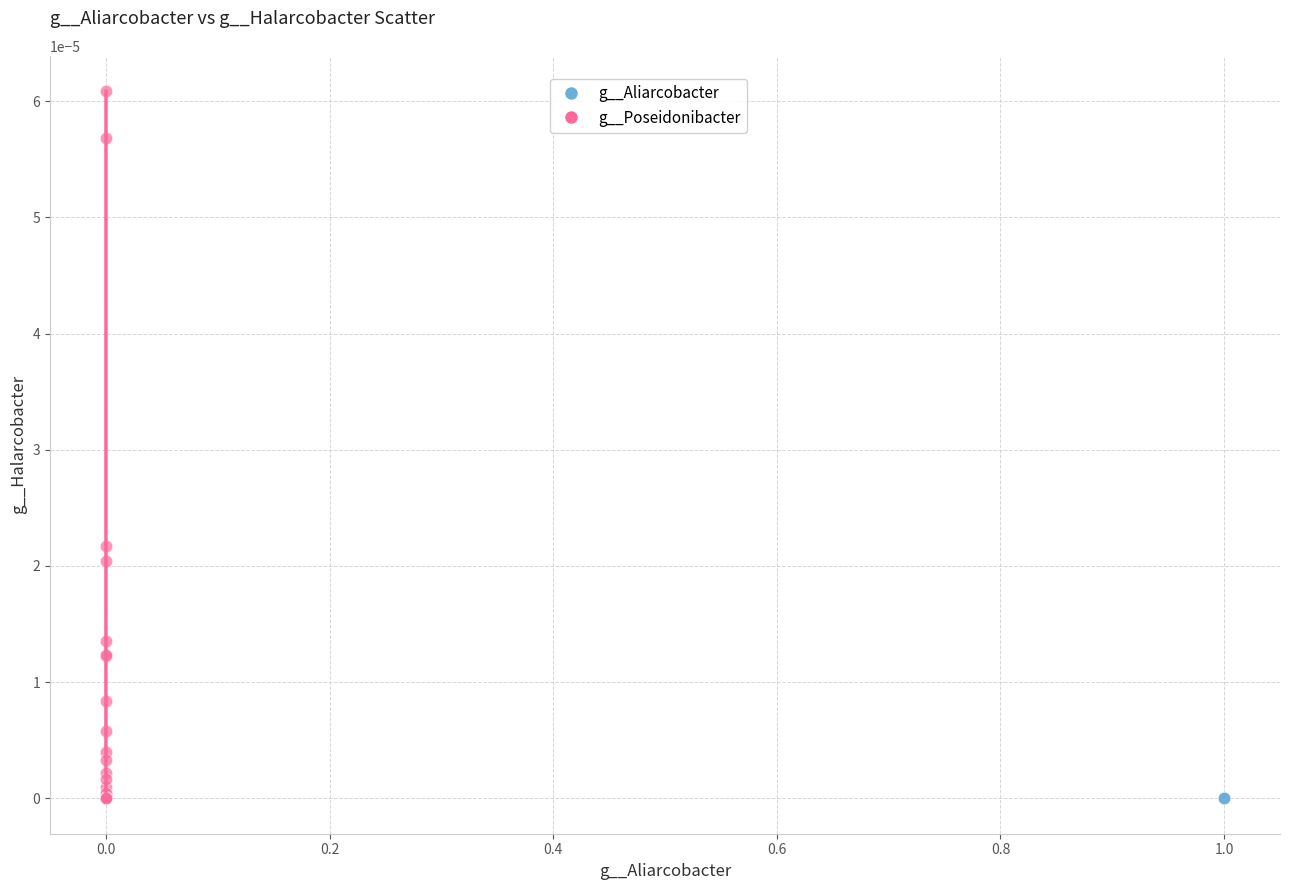

Which series reaches the maximum Y coordinate?

g__Poseidonibacter